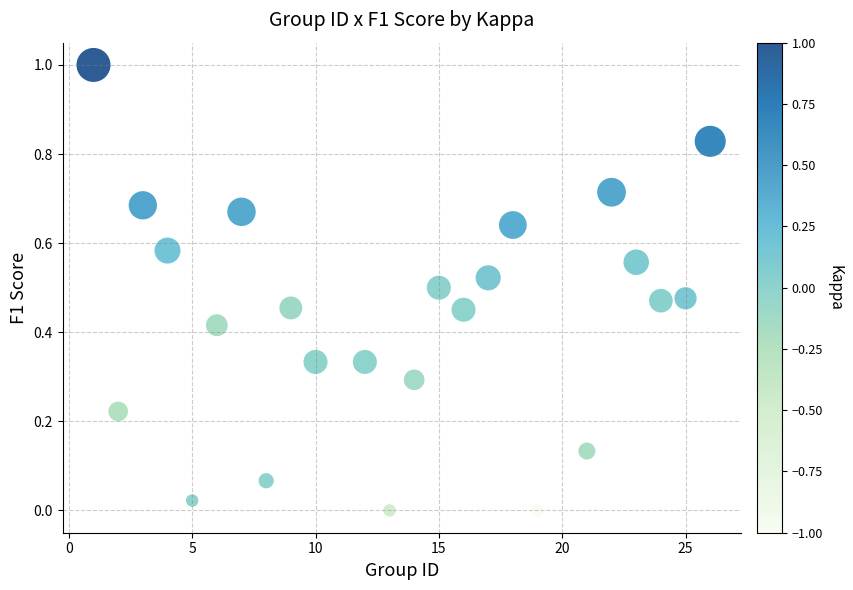

What is the range of Y values (max minus min)?

1.0